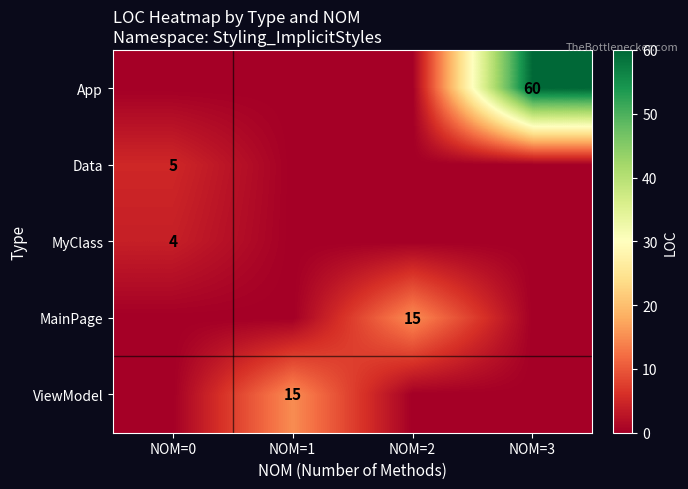

Which label corresponds to the smallest value in the chart?

NOM=0